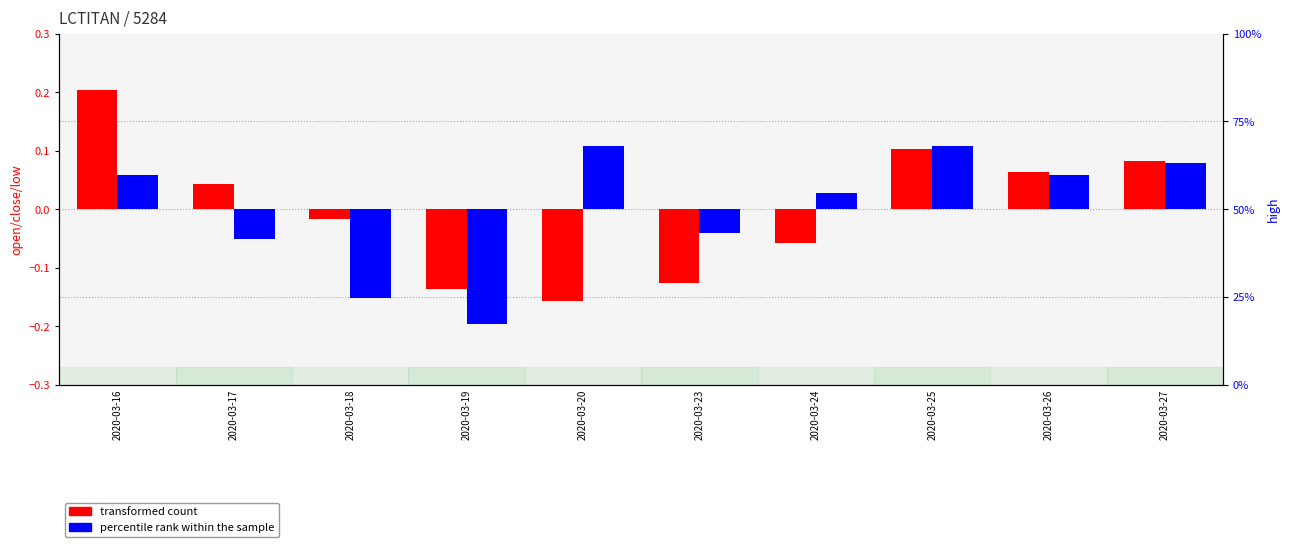

True or false: transformed count has a value of 0.1 at 2020-03-26.

True